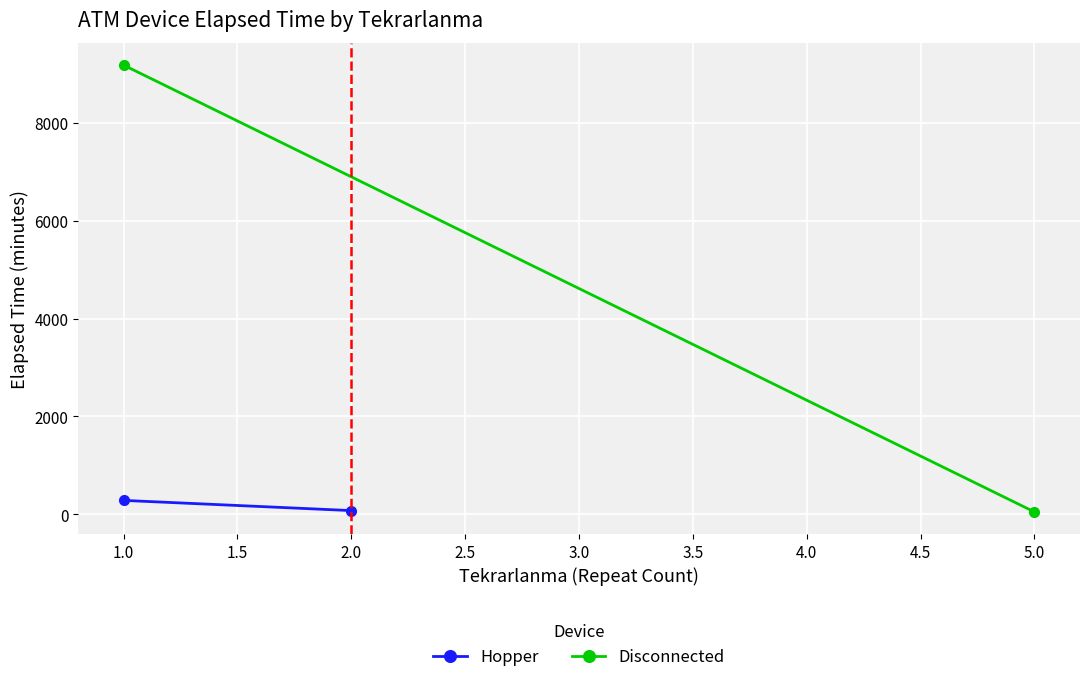

How many categories are shown in the chart?

2